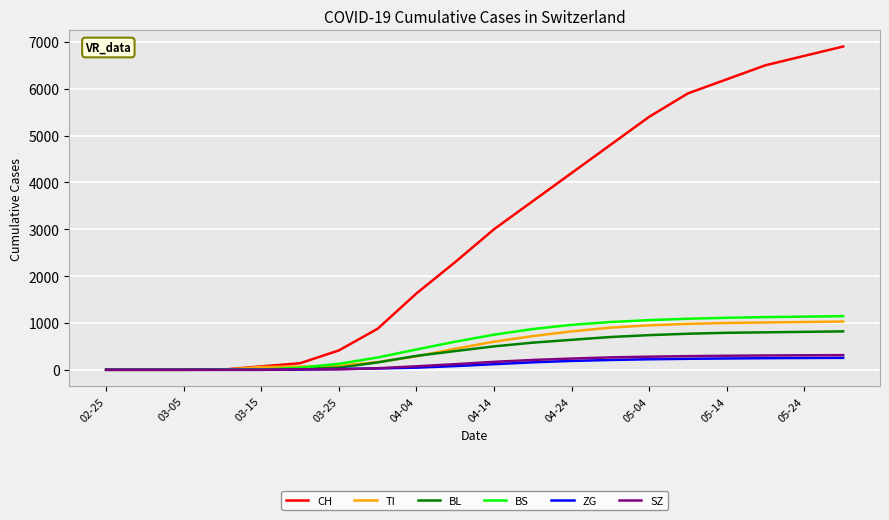

Which series has the largest range (max minus min)?

CH